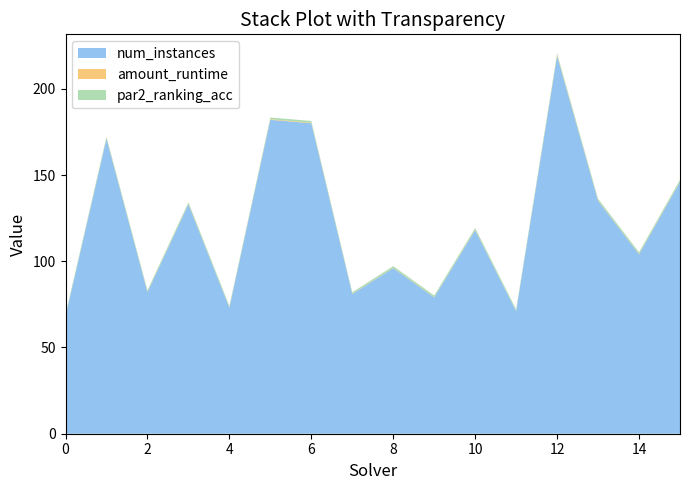

At which category is the sum across all series the highest?

12